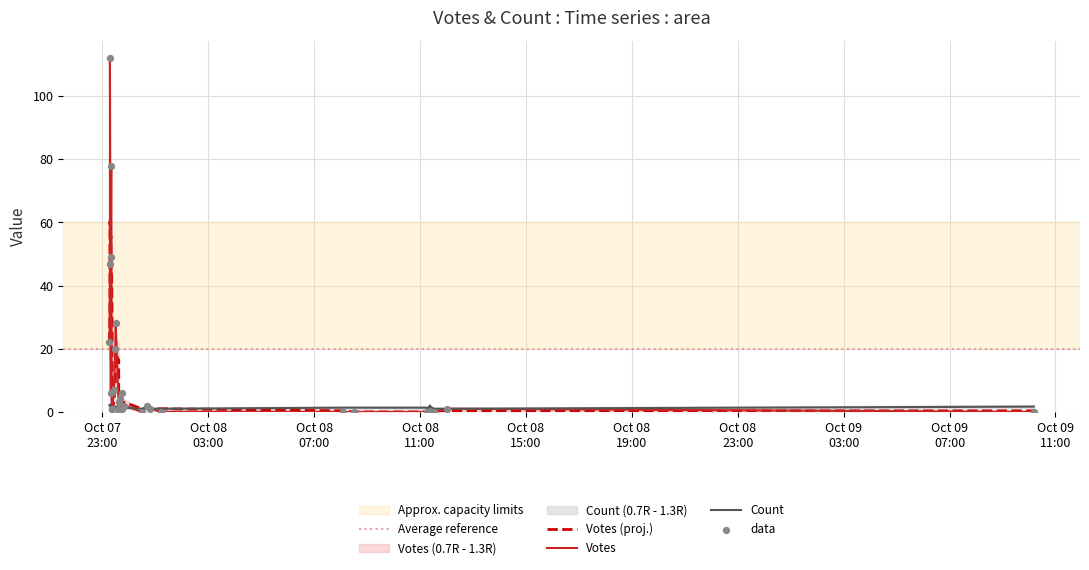

At how many categories does at least one series exceed 60?

2